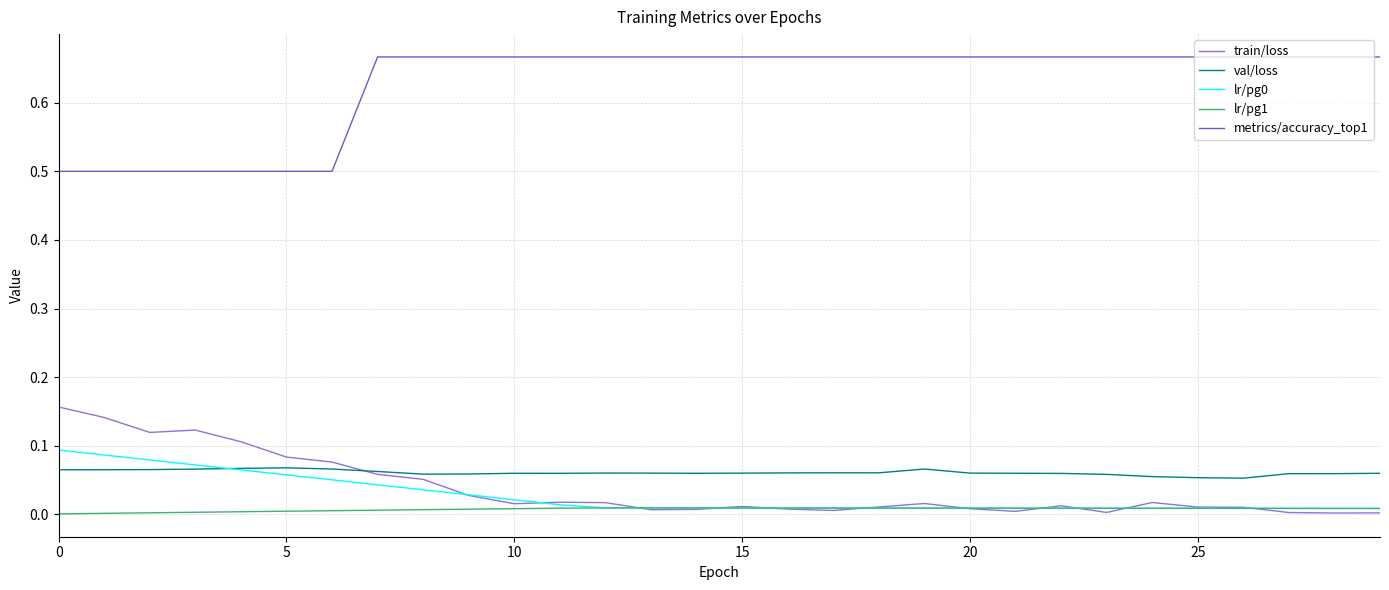

Does the chart have visible grid lines?

Yes